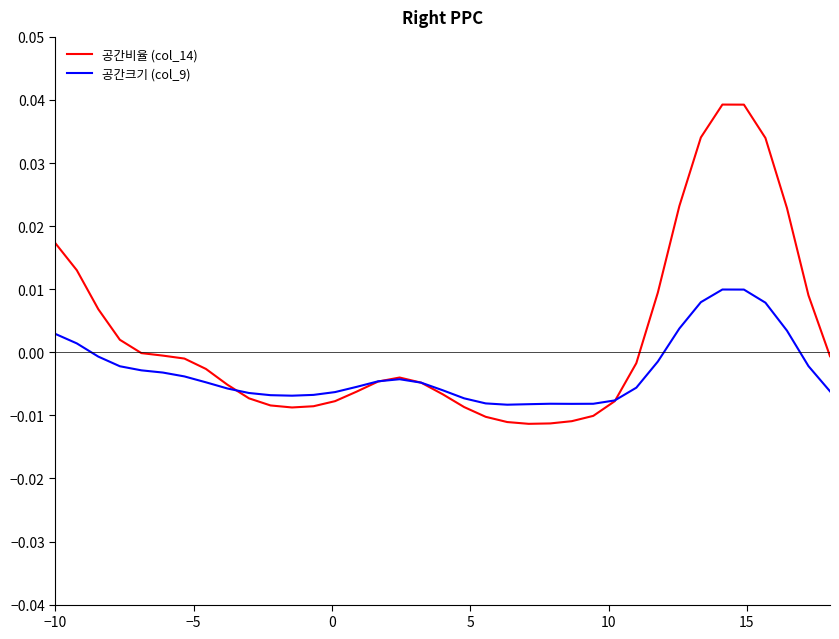

Rank the series by their maximum value, from highest to lowest.

공간비율 (col_14), 공간크기 (col_9)